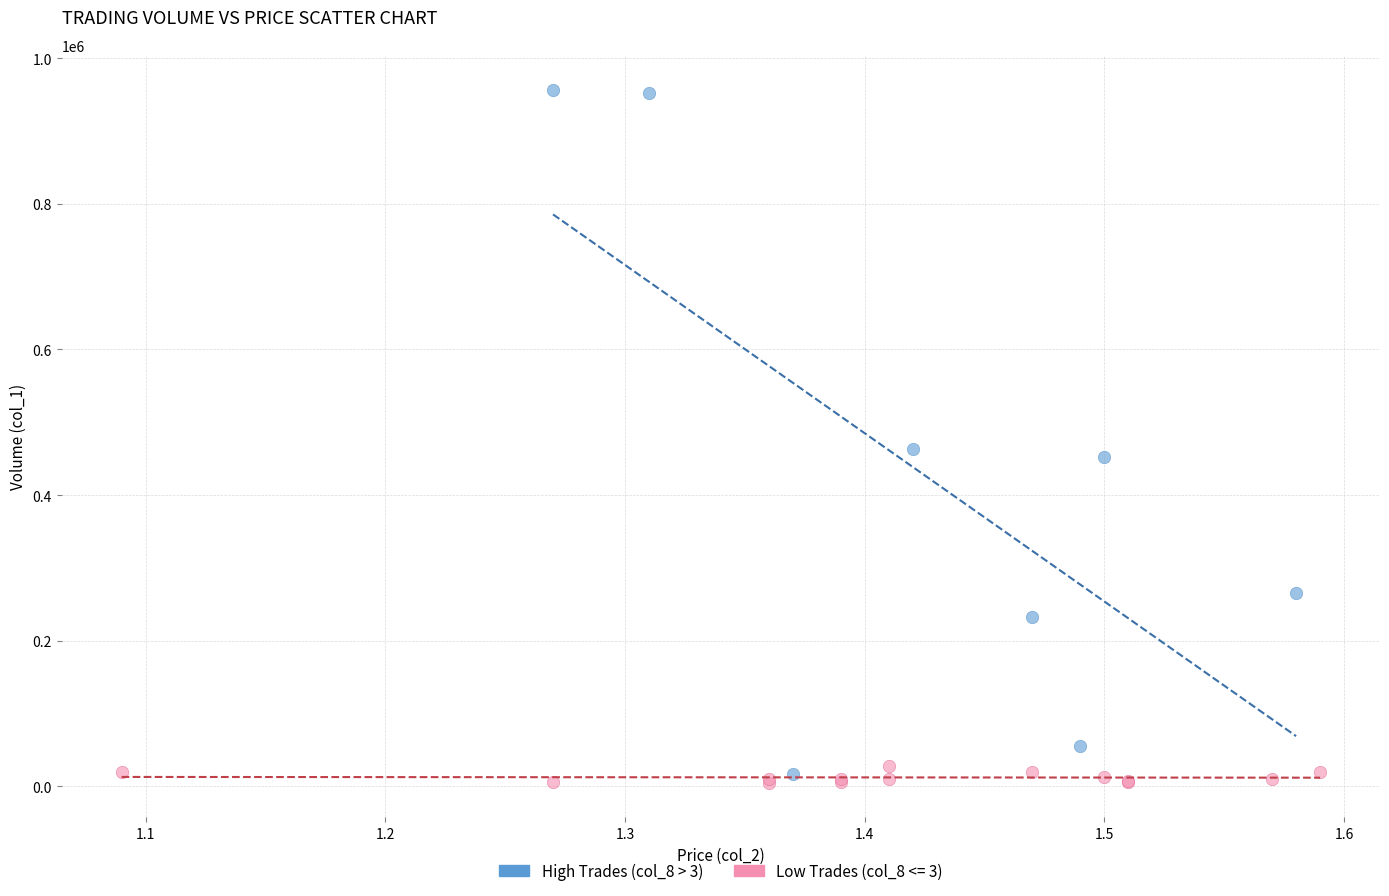

Which series reaches the maximum Y coordinate?

High Trades (col_8 > 3)